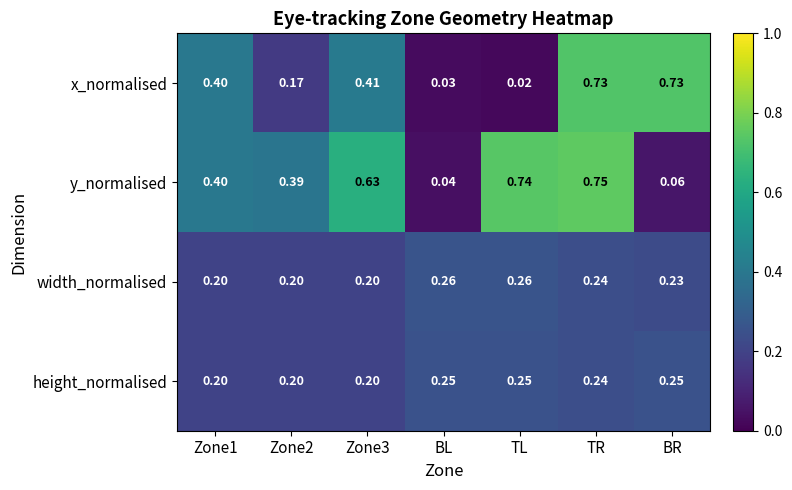

At which label is x_normalised closest to 0?

TL